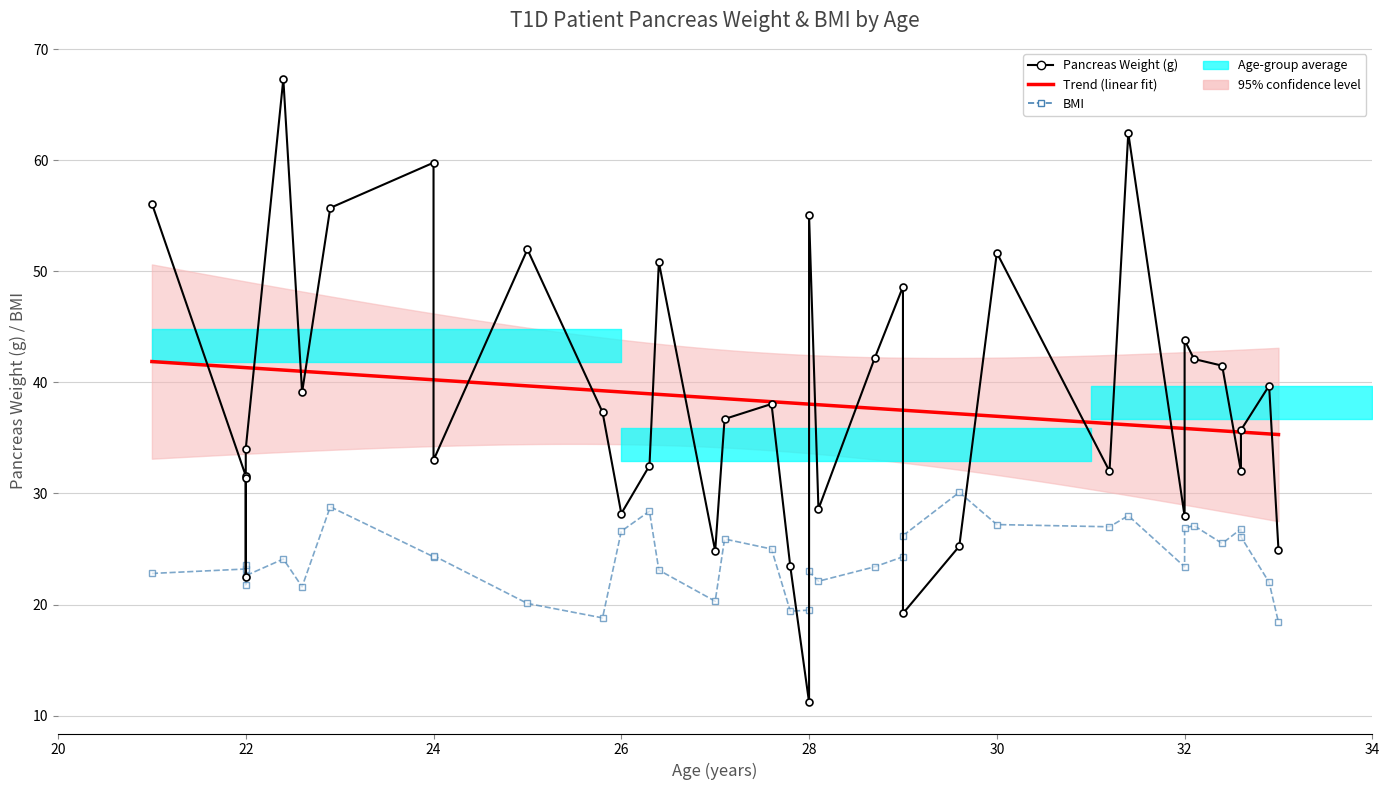

Is it true that Pancreas Weight (g) equals 51.0 at 26.3?

False